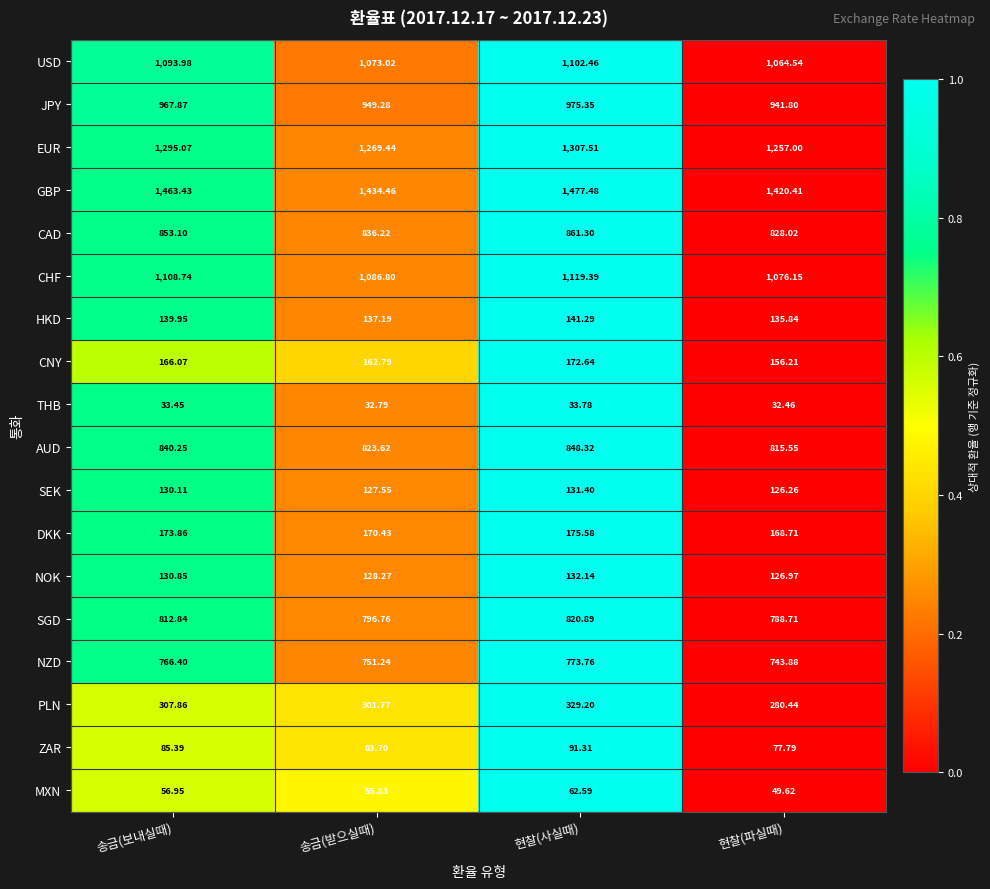

Which category has the lowest value across all series?

현찰(파실때)